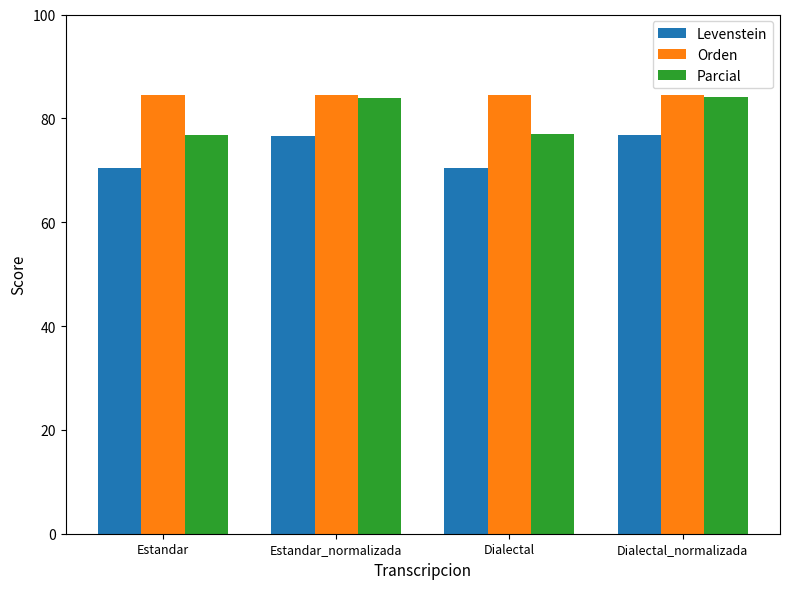

The value of Levenstein at Estandar_normalizada is 24.5. True or false?

False